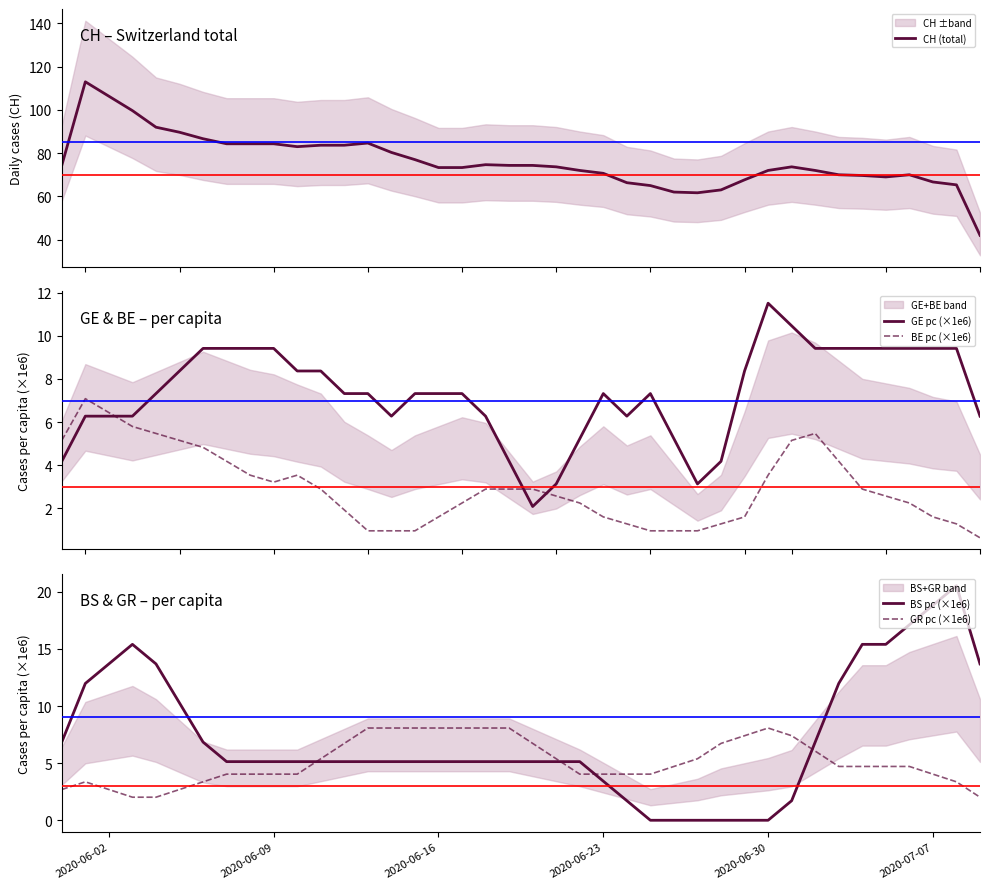

What is the maximum value for BS pc (×1e6)?

20.5